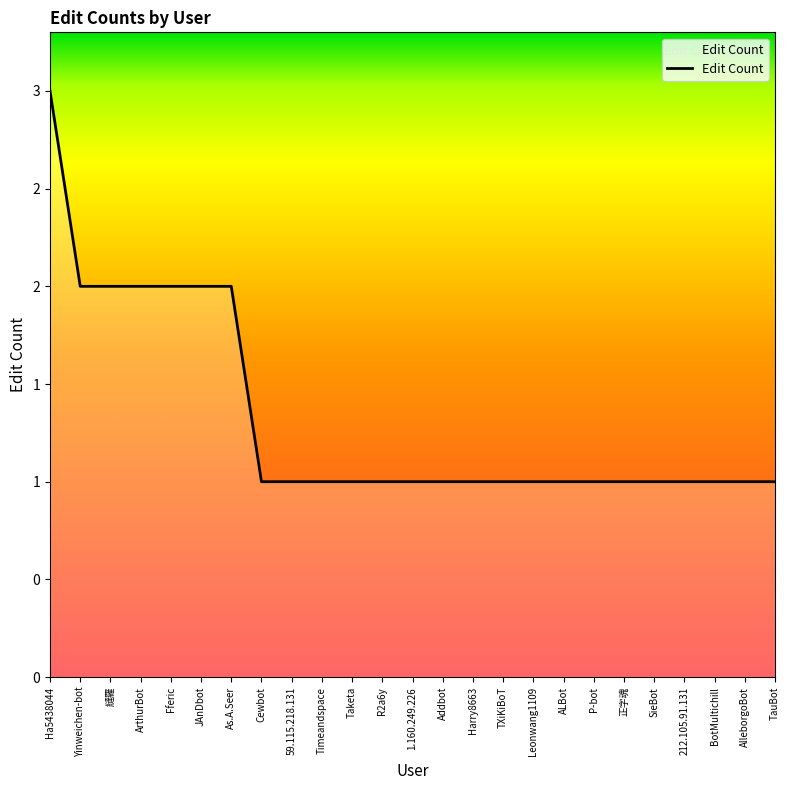

Where is the data nearest to the value 2?

Yinweichen-bot